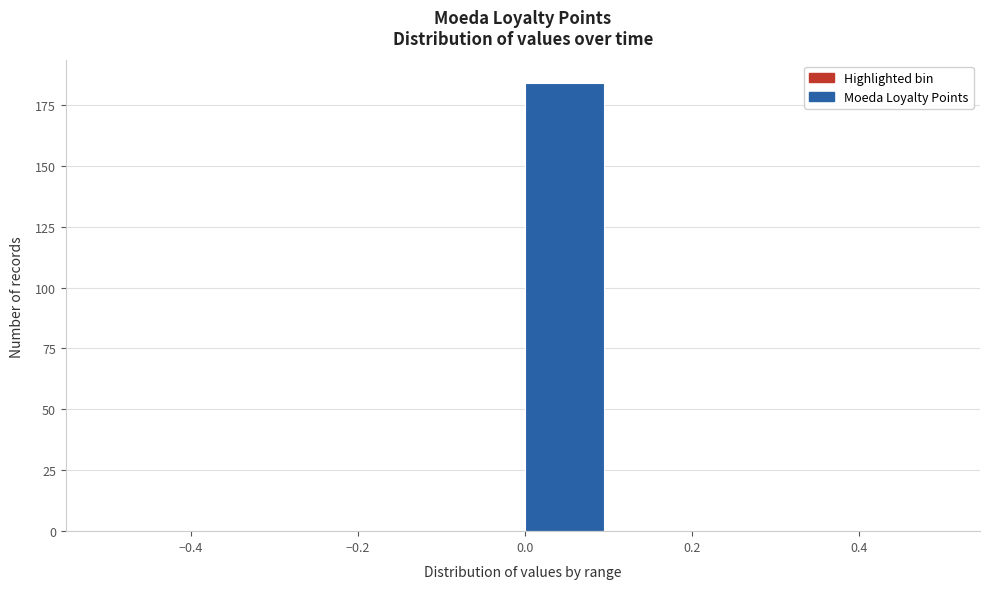

Which range on the x-axis has the tallest bar?

0.0 to 0.1